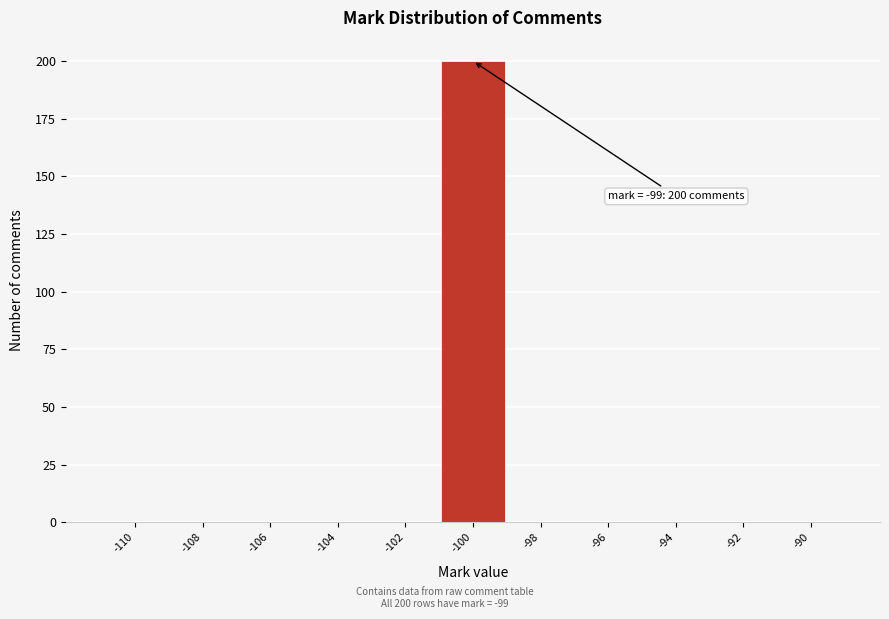

Reading left to right, what are all the values shown in this chart?

-110=0	-108=0	-106=0	-104=0	-102=0	-100=200	-98=0	-96=0	-94=0	-92=0	-90=0